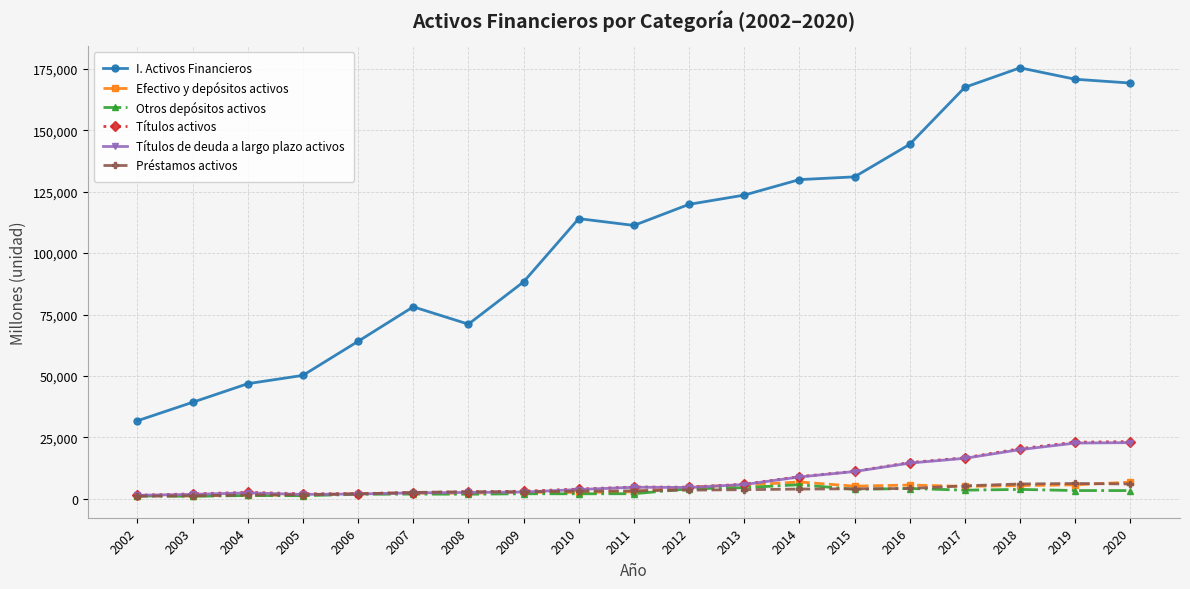

At how many categories does at least one series exceed 79989?

12